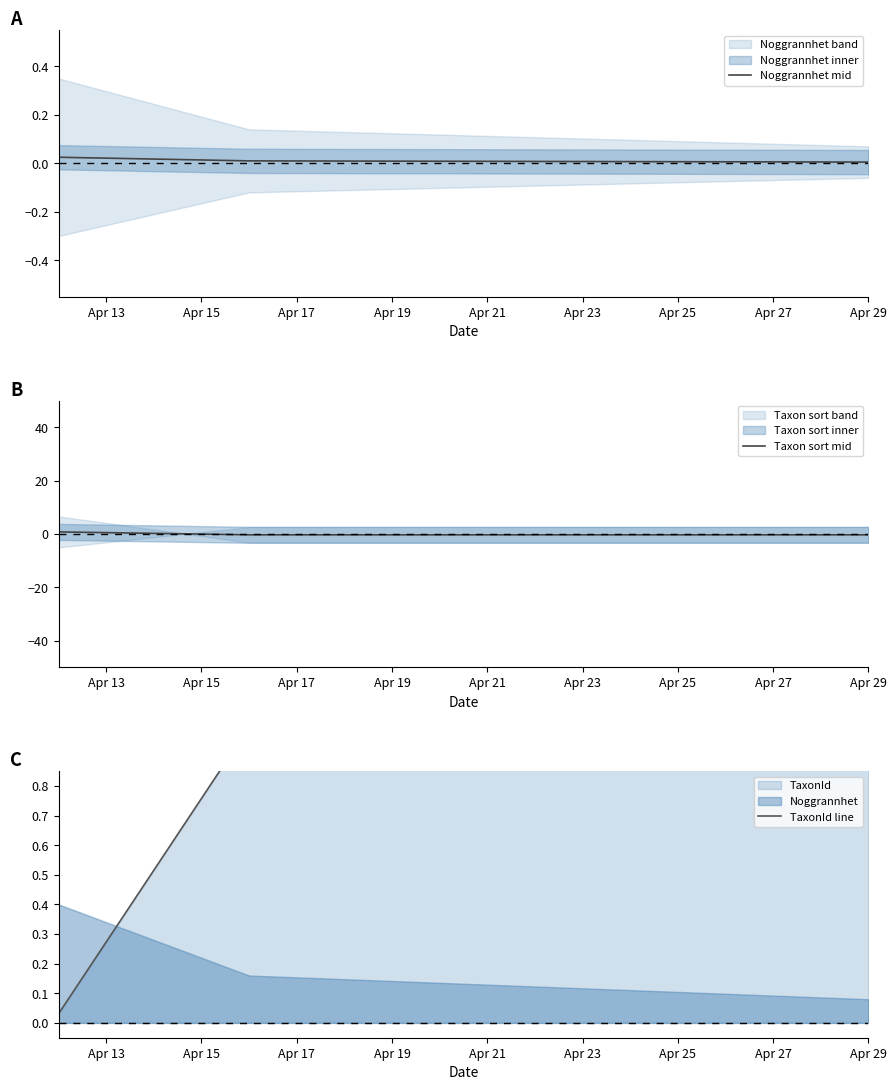

Does the chart have visible grid lines?

No